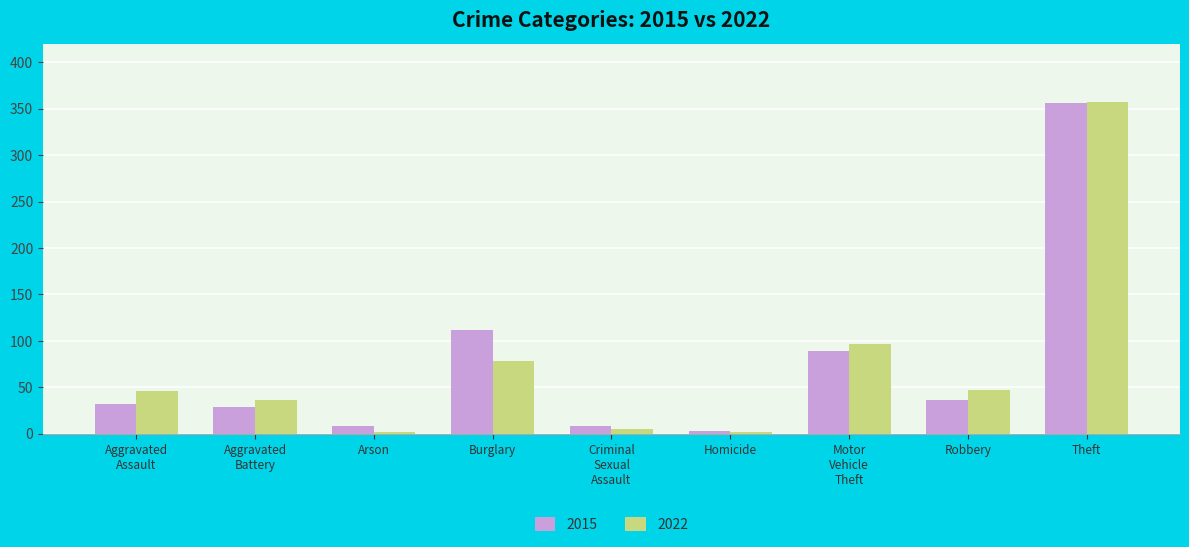

Which series has the largest range (max minus min)?

2022